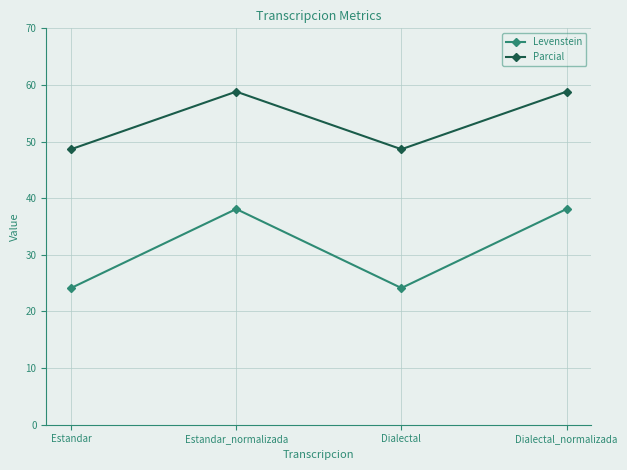

What is the sum of the Levenstein values at Dialectal and Estandar_normalizada?

62.2